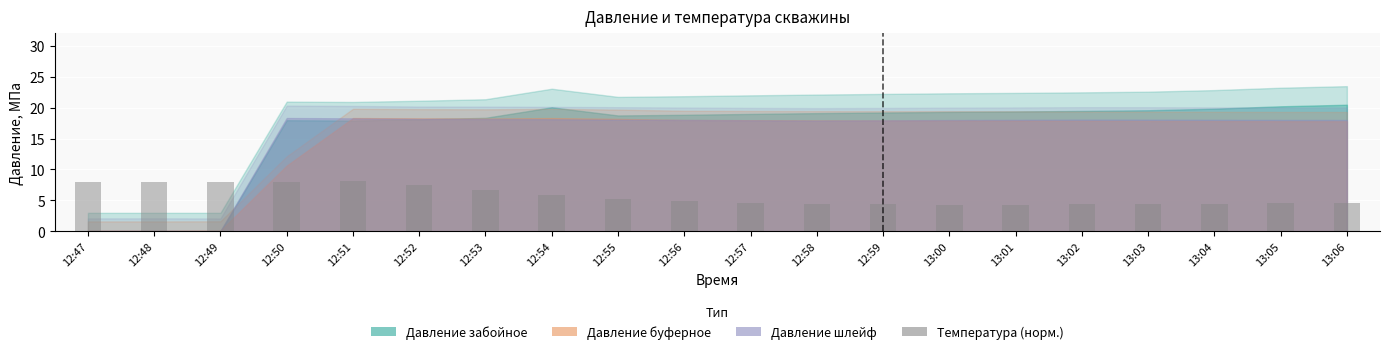

The chart shows a value of 13.9 at 12:50. True or false?

False